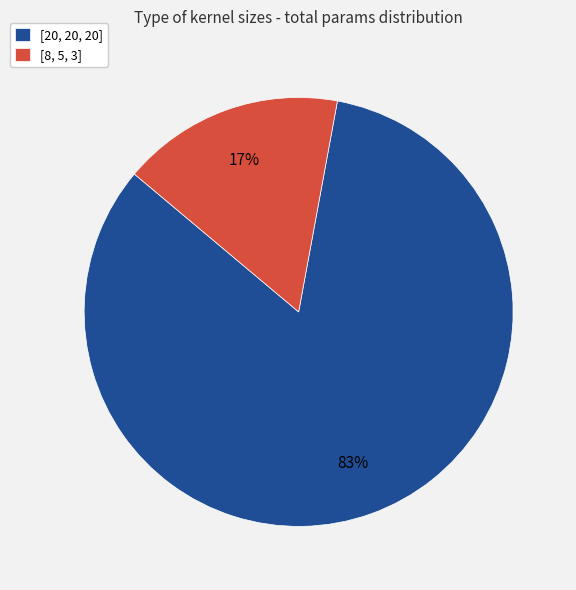

To the nearest percent, what percentage of the pie is [20, 20, 20]?

83%